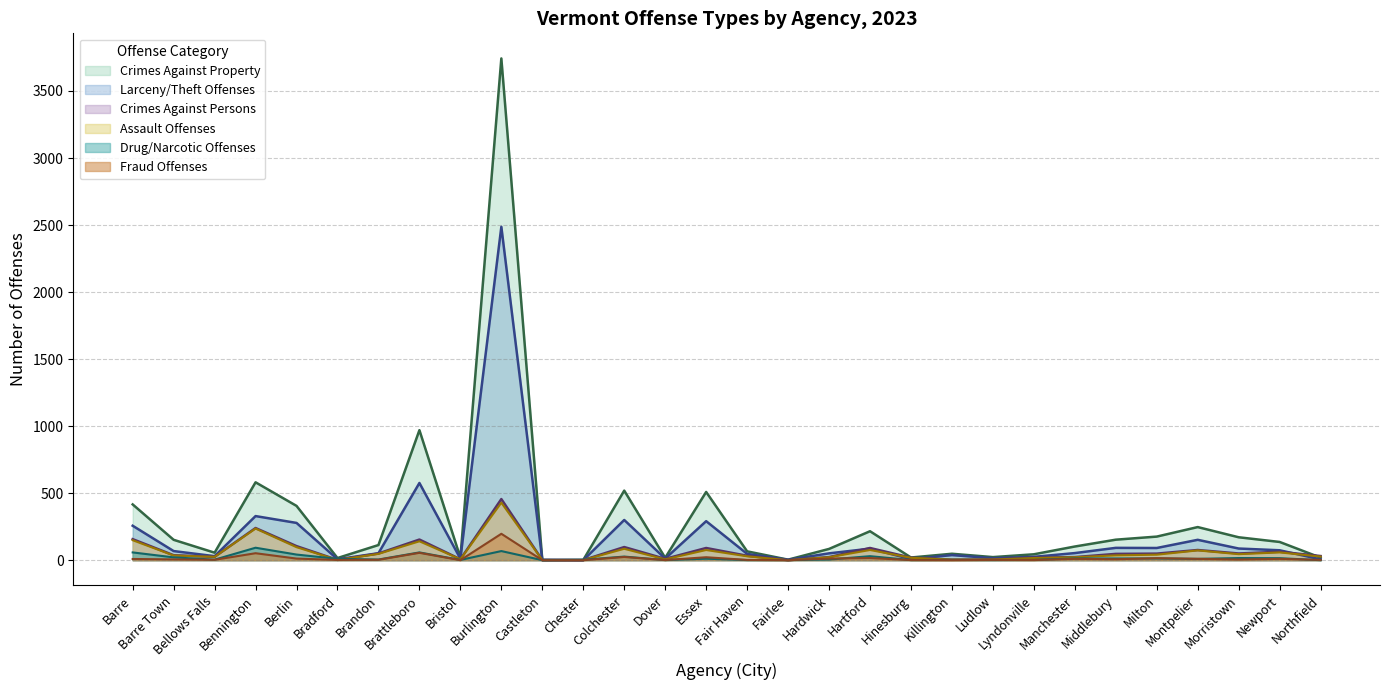

What are all the series names shown in the legend?

Crimes Against Property, Larceny/Theft Offenses, Crimes Against Persons, Assault Offenses, Drug/Narcotic Offenses, Fraud Offenses